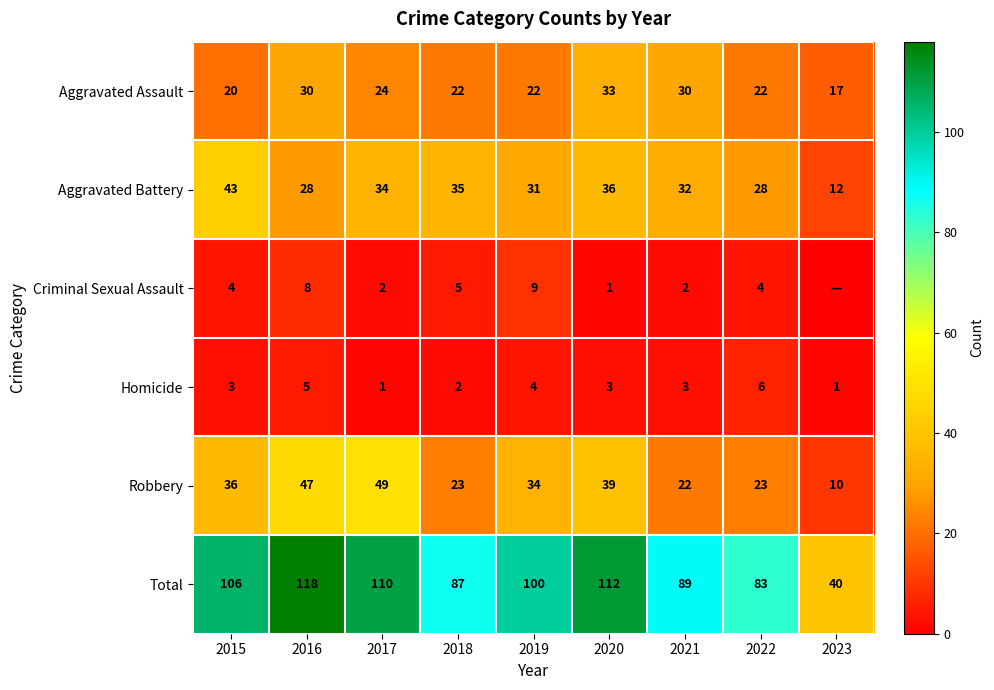

Which has a higher value, 2017 or 2016?

2016